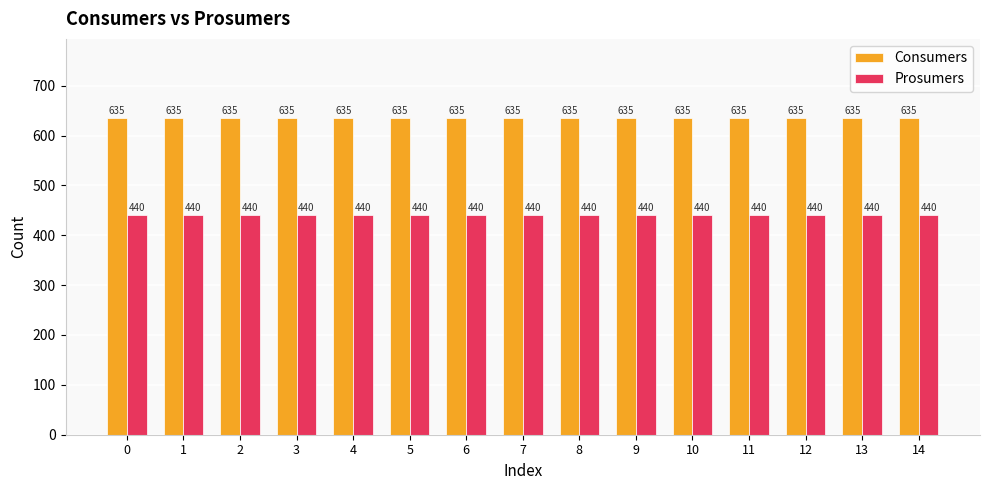

The Prosumers series shows 233 at 12. True or false?

False